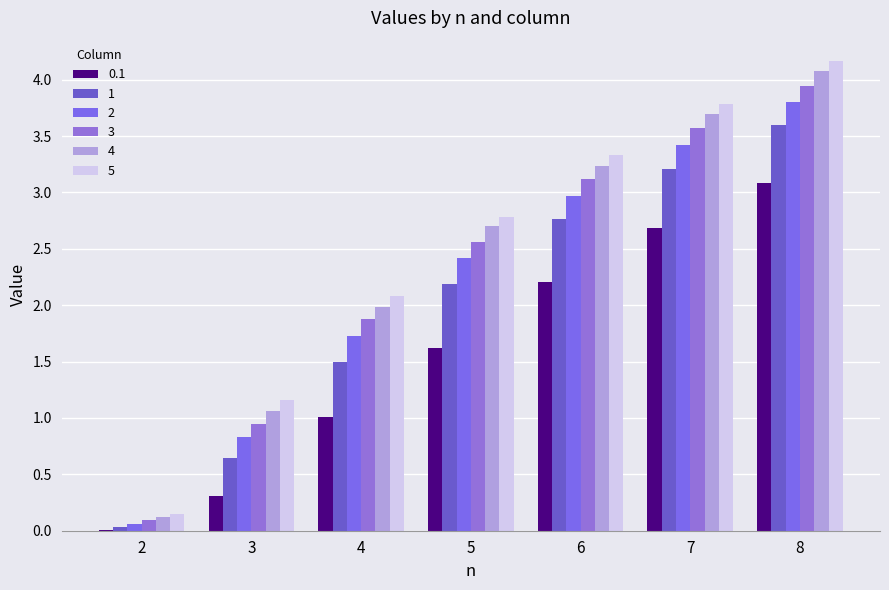

Where is 5 nearest to the value 2?

4